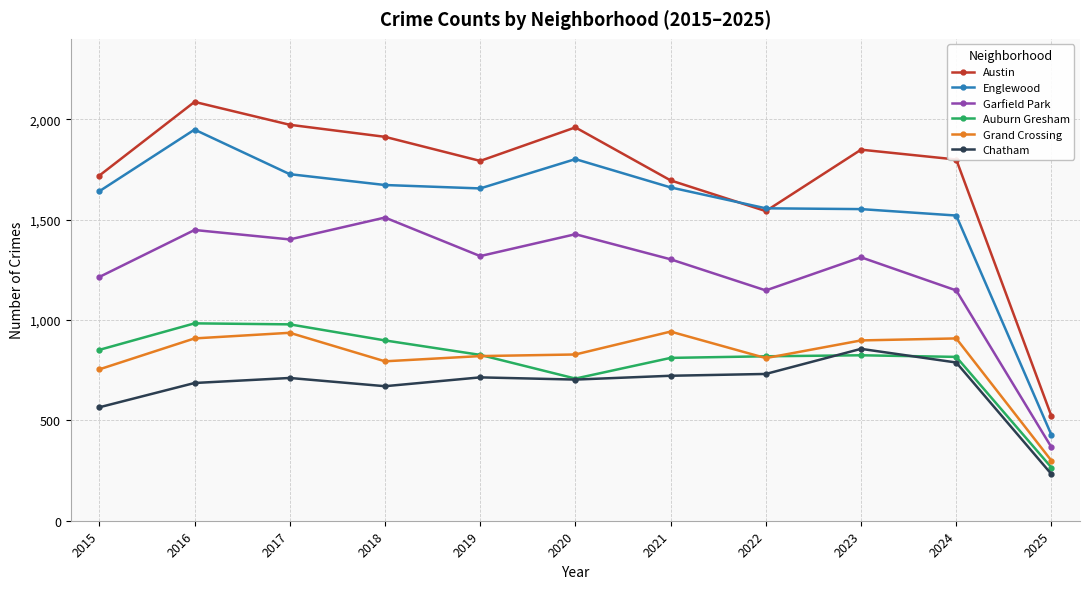

At how many categories does at least one series exceed 489?

11